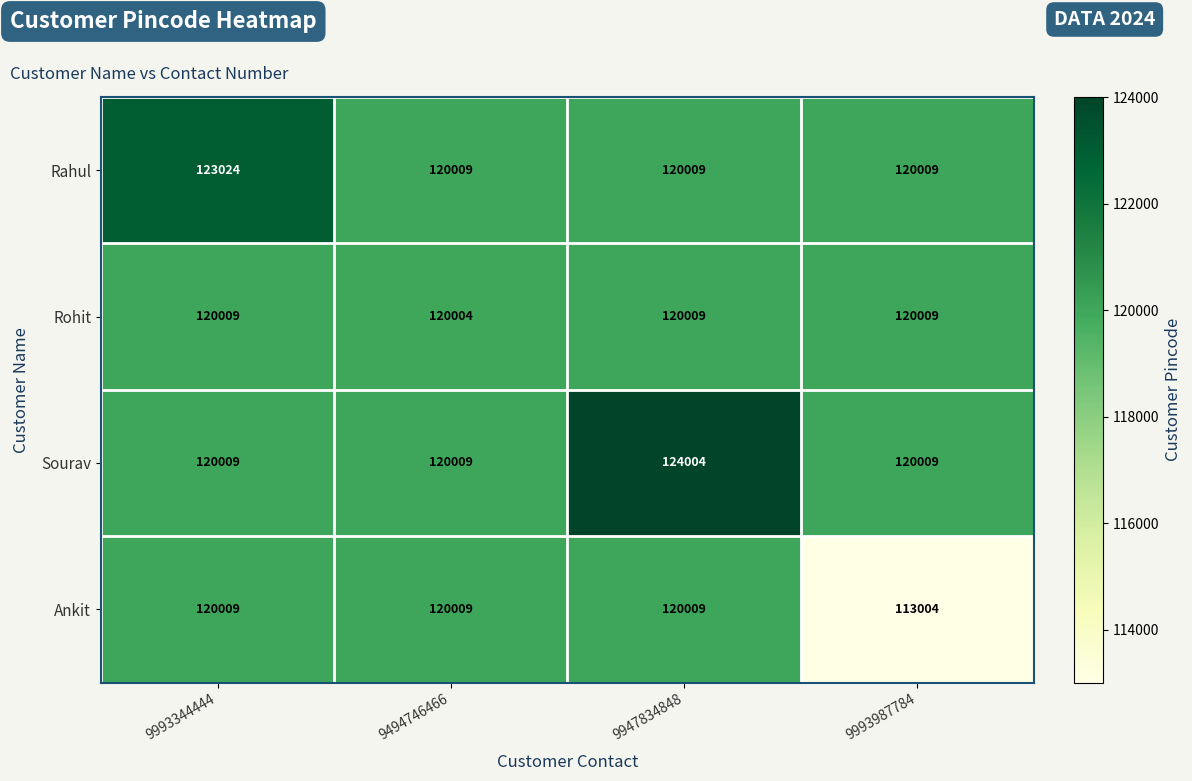

What is the difference between the highest and lowest values at 9947834848?

3995